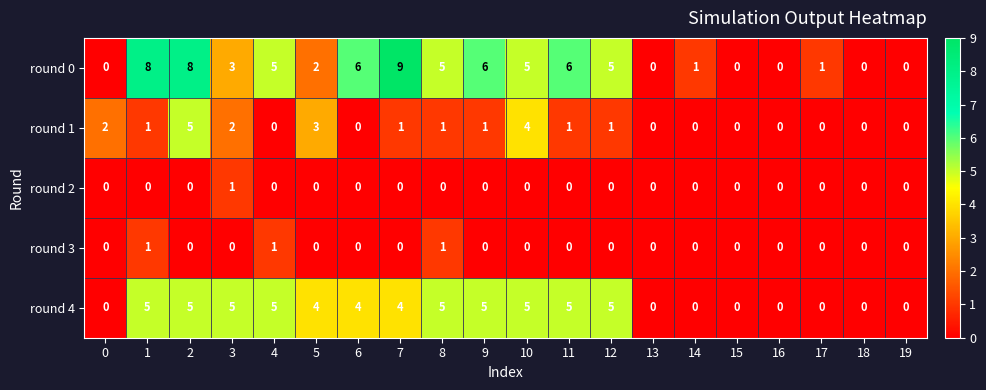

What is the difference between the highest and lowest values at 8?

5